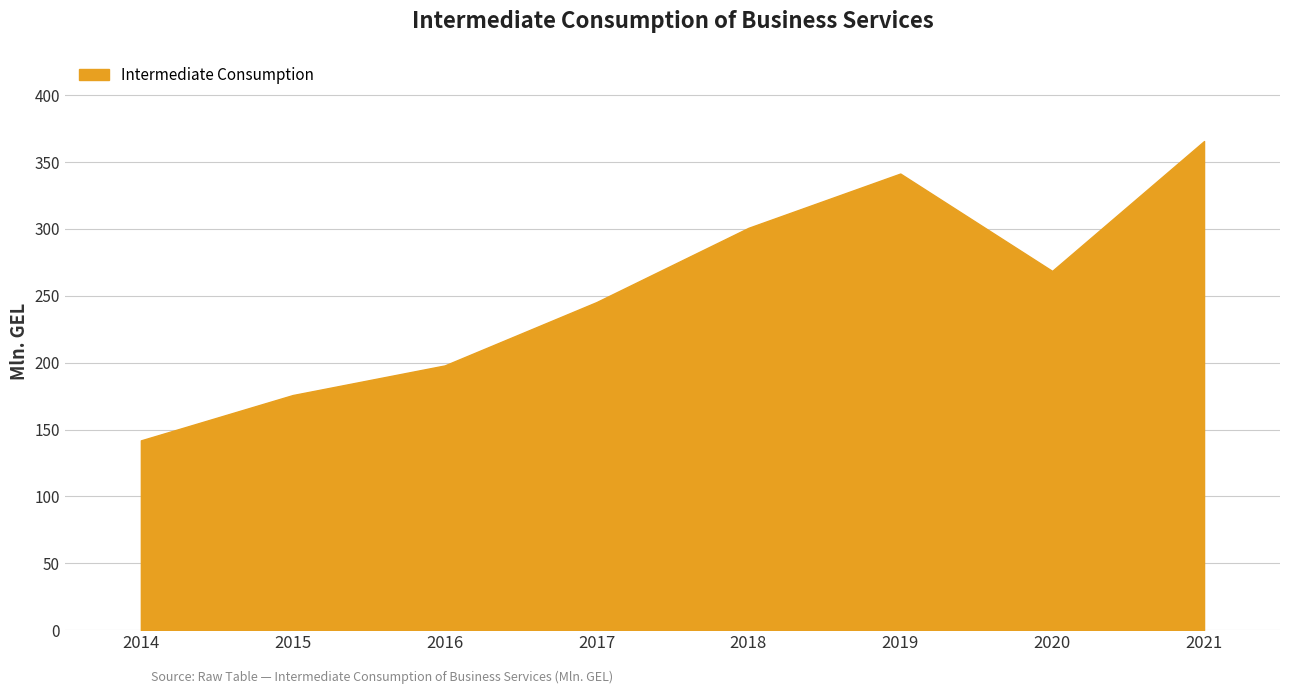

List the labels in order of value, largest first.

2021, 2019, 2018, 2020, 2017, 2016, 2015, 2014